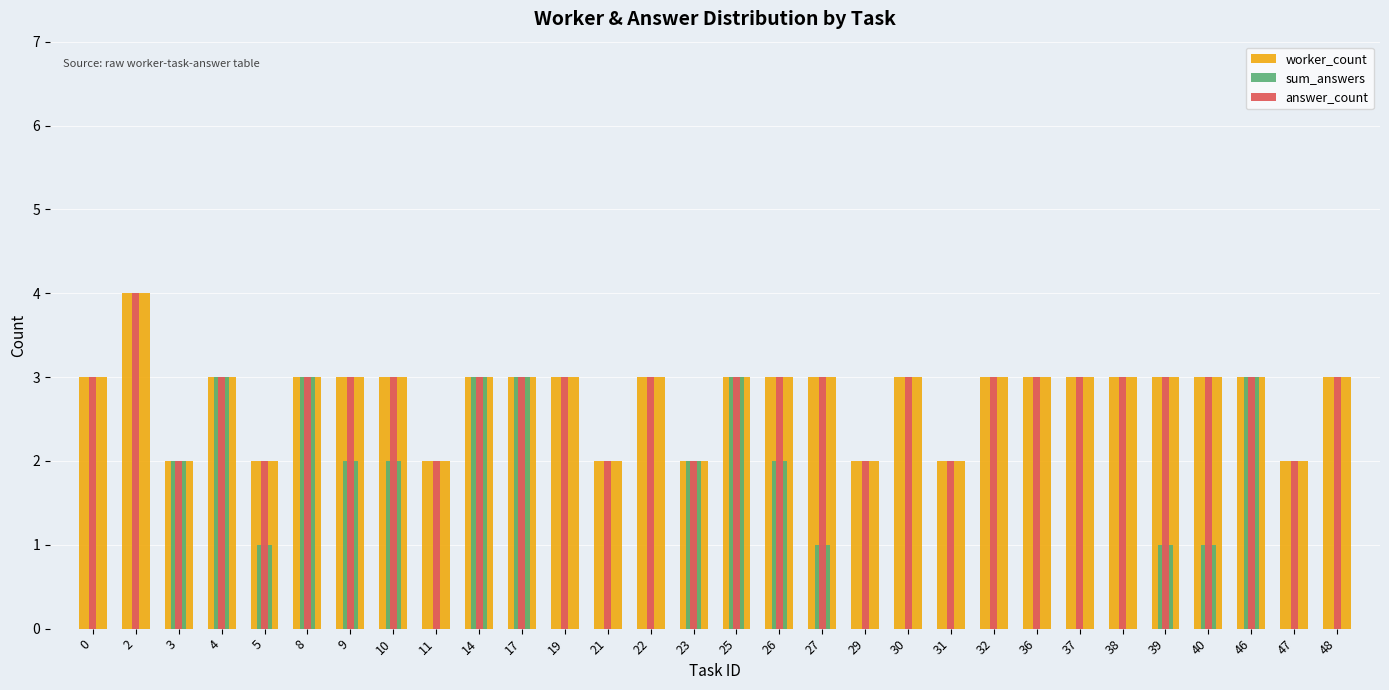

What is the minimum value for answer_count?

2